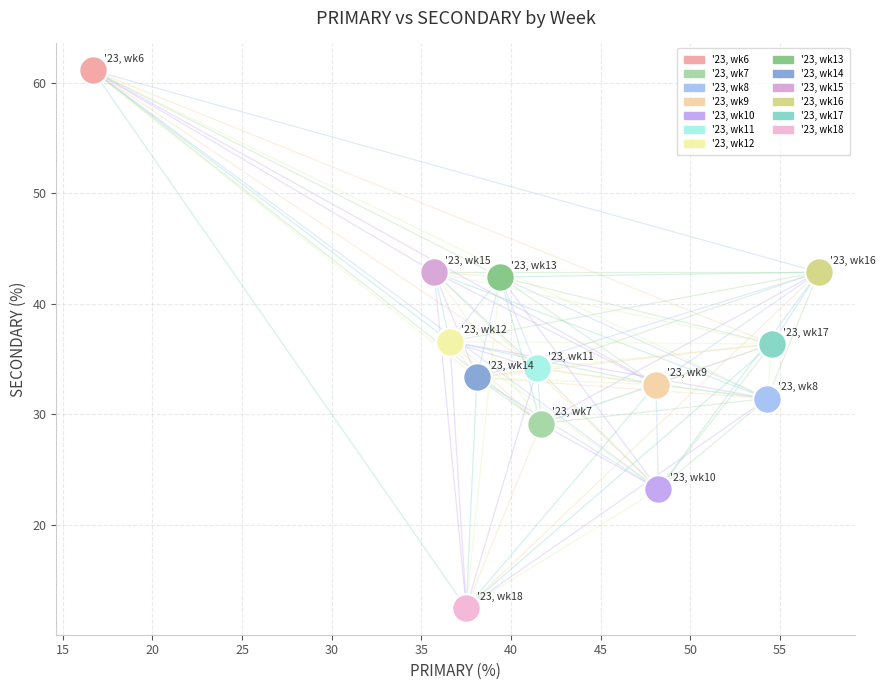

Which series reaches the maximum Y coordinate?

'23, wk6